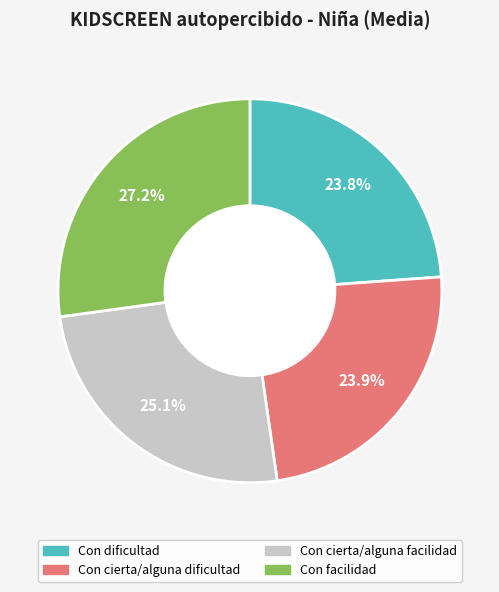

To the nearest percent, what is the average slice percentage?

25%